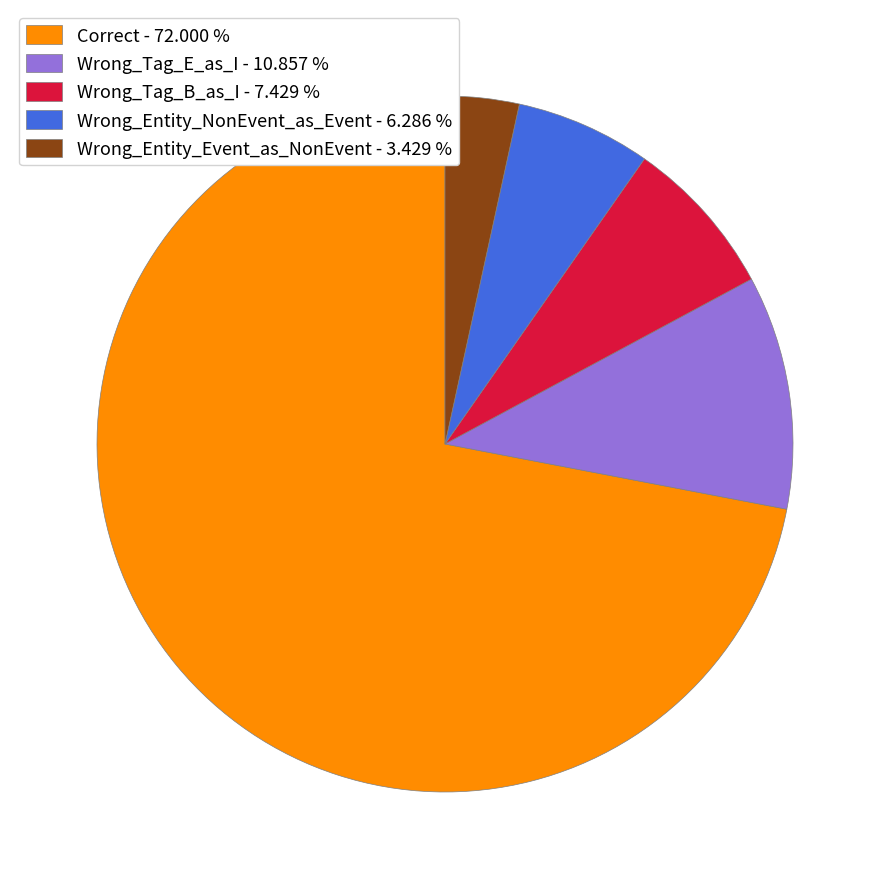

Approximately how many times larger is the value at Wrong_Entity_NonEvent_as_Event compared to Wrong_Tag_E_as_I?

0.6